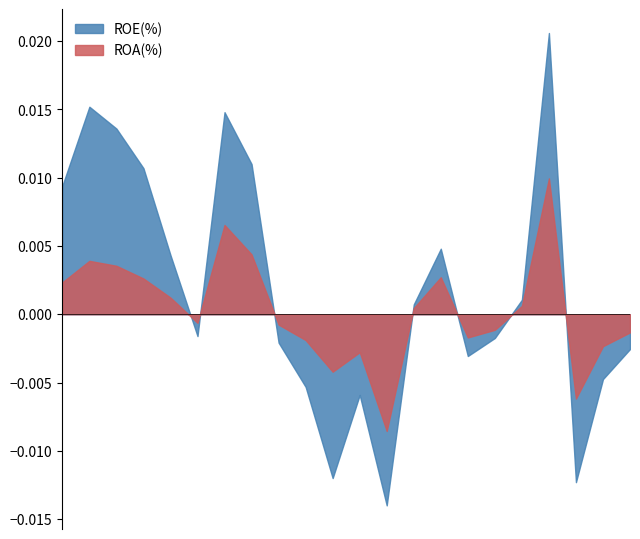

Rank the series by their maximum value, from highest to lowest.

ROE(%), ROA(%)